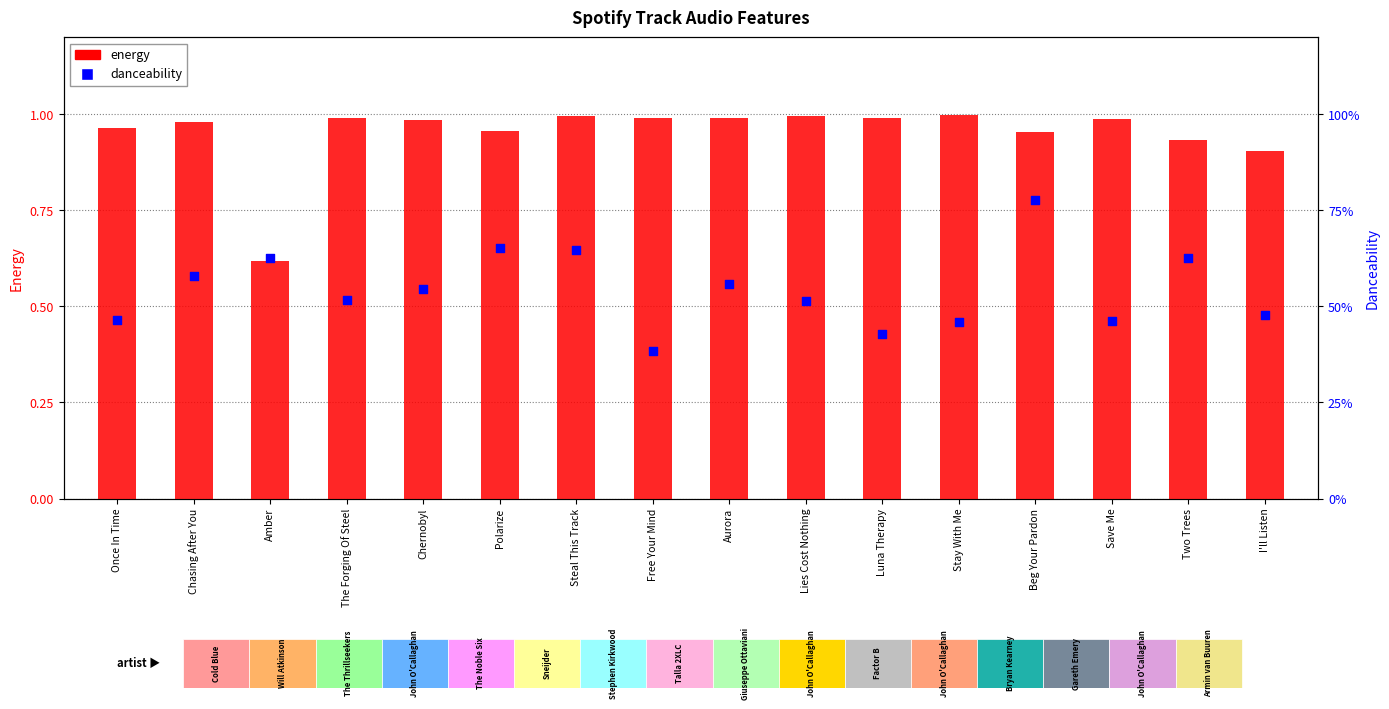

Which series has the largest total across all categories?

energy